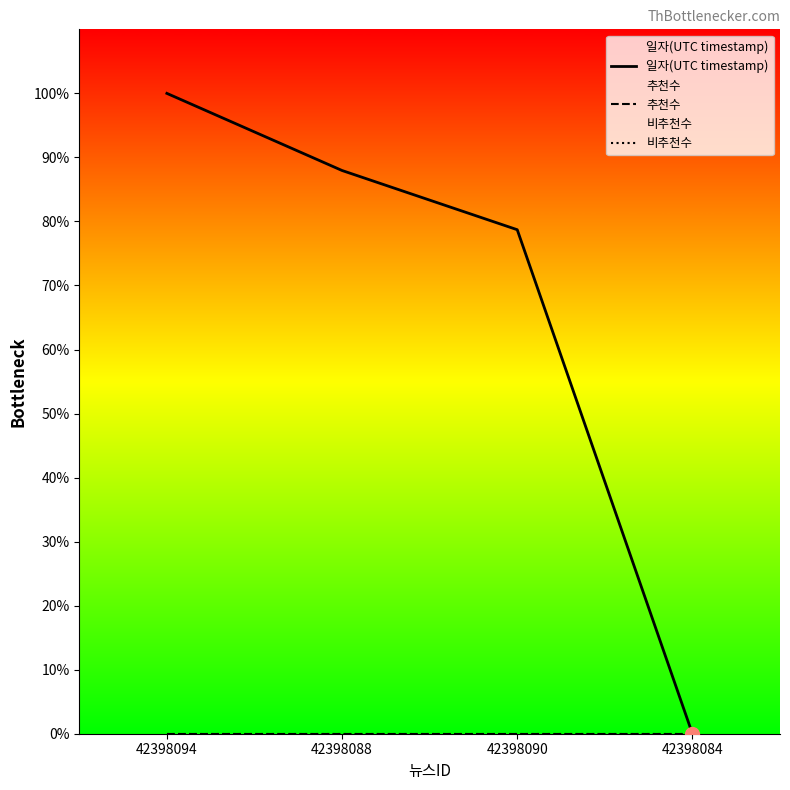

What are all the series names shown in the legend?

일자(UTC timestamp), 추천수, 비추천수